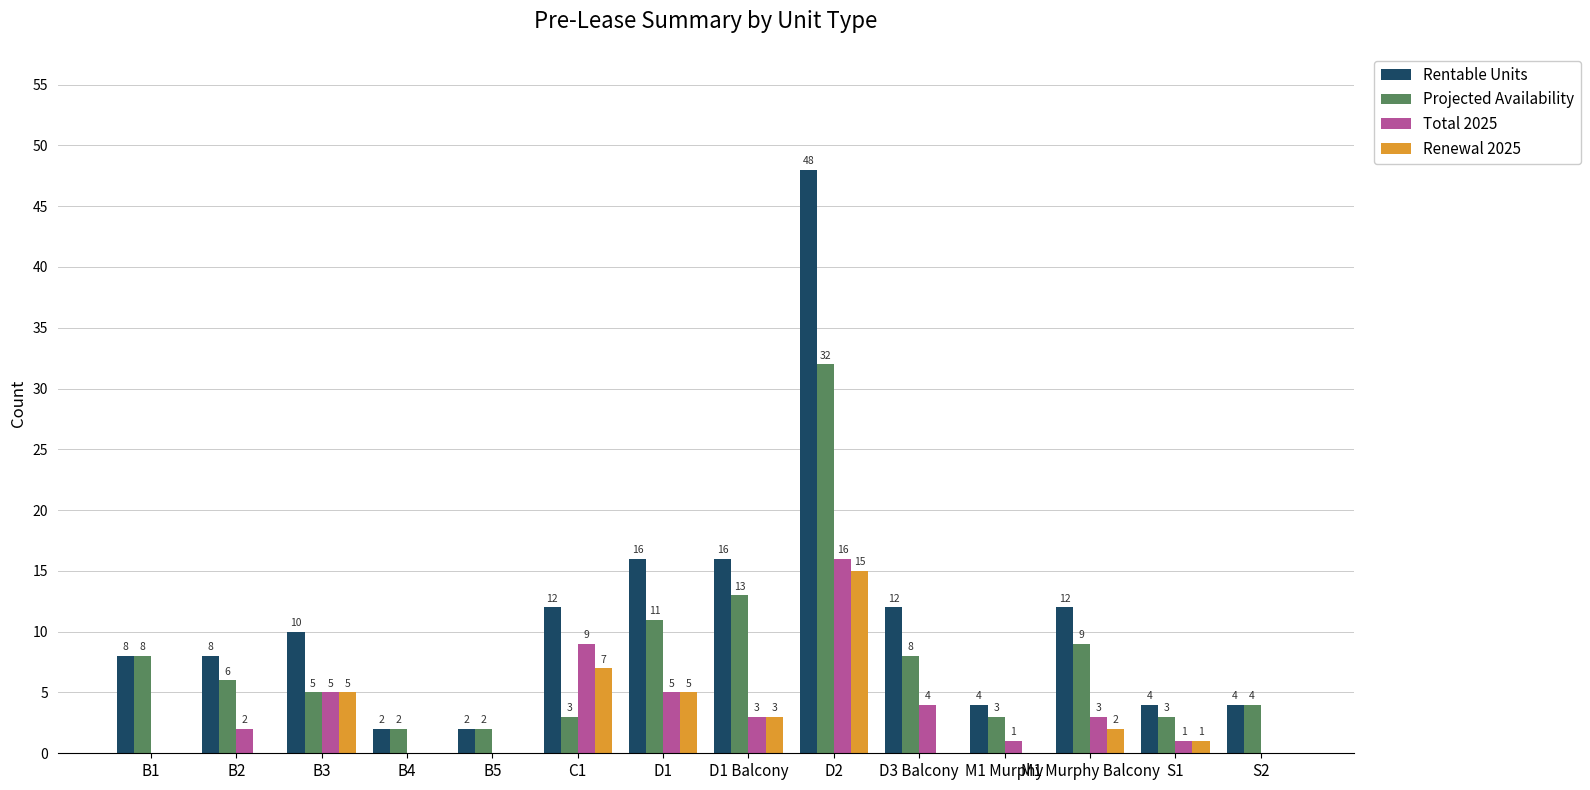

What is the total value across all series at B1?

16